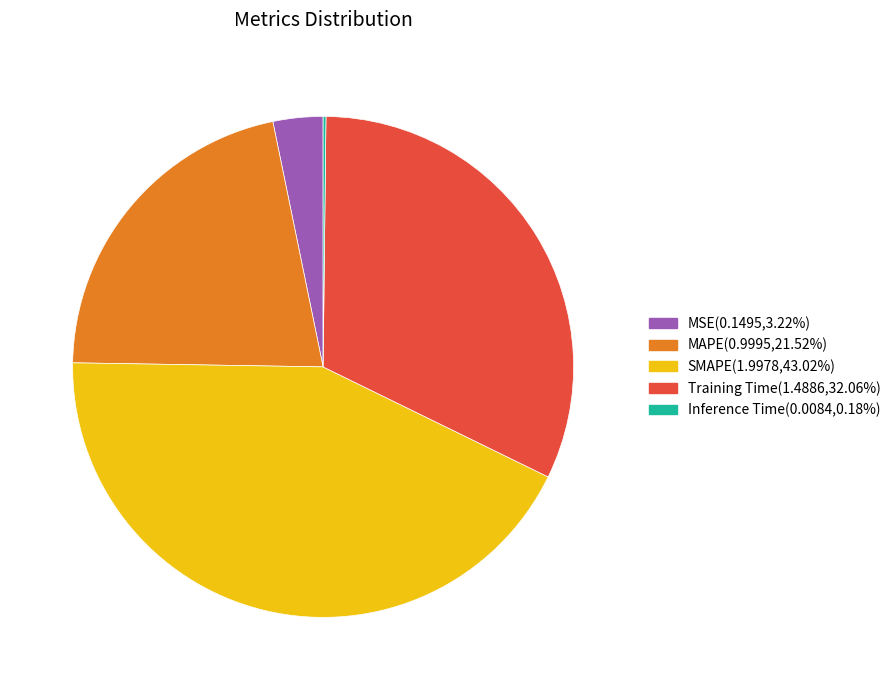

Between MAPE and SMAPE, which is larger?

SMAPE